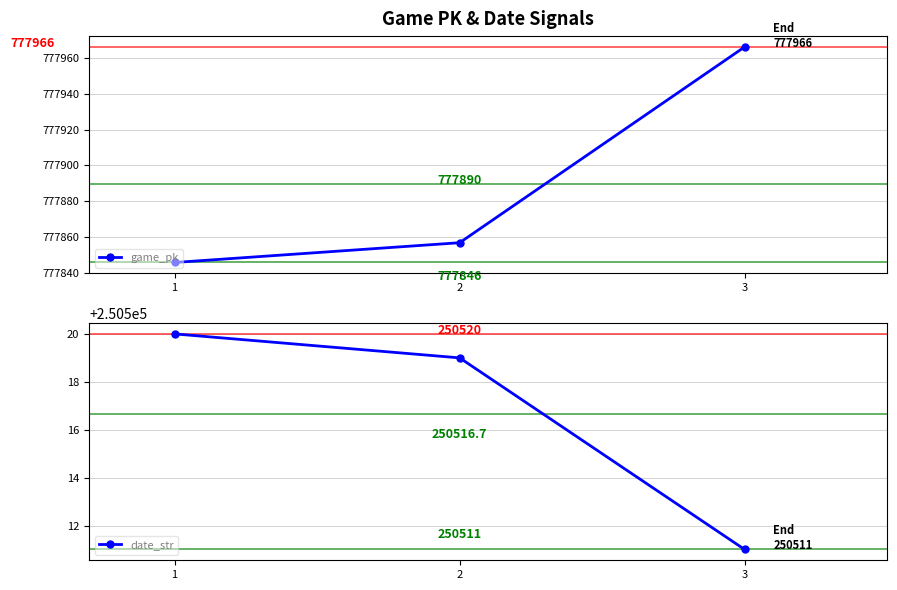

What is the value of the game_pk point at the 2nd from the left?

777857